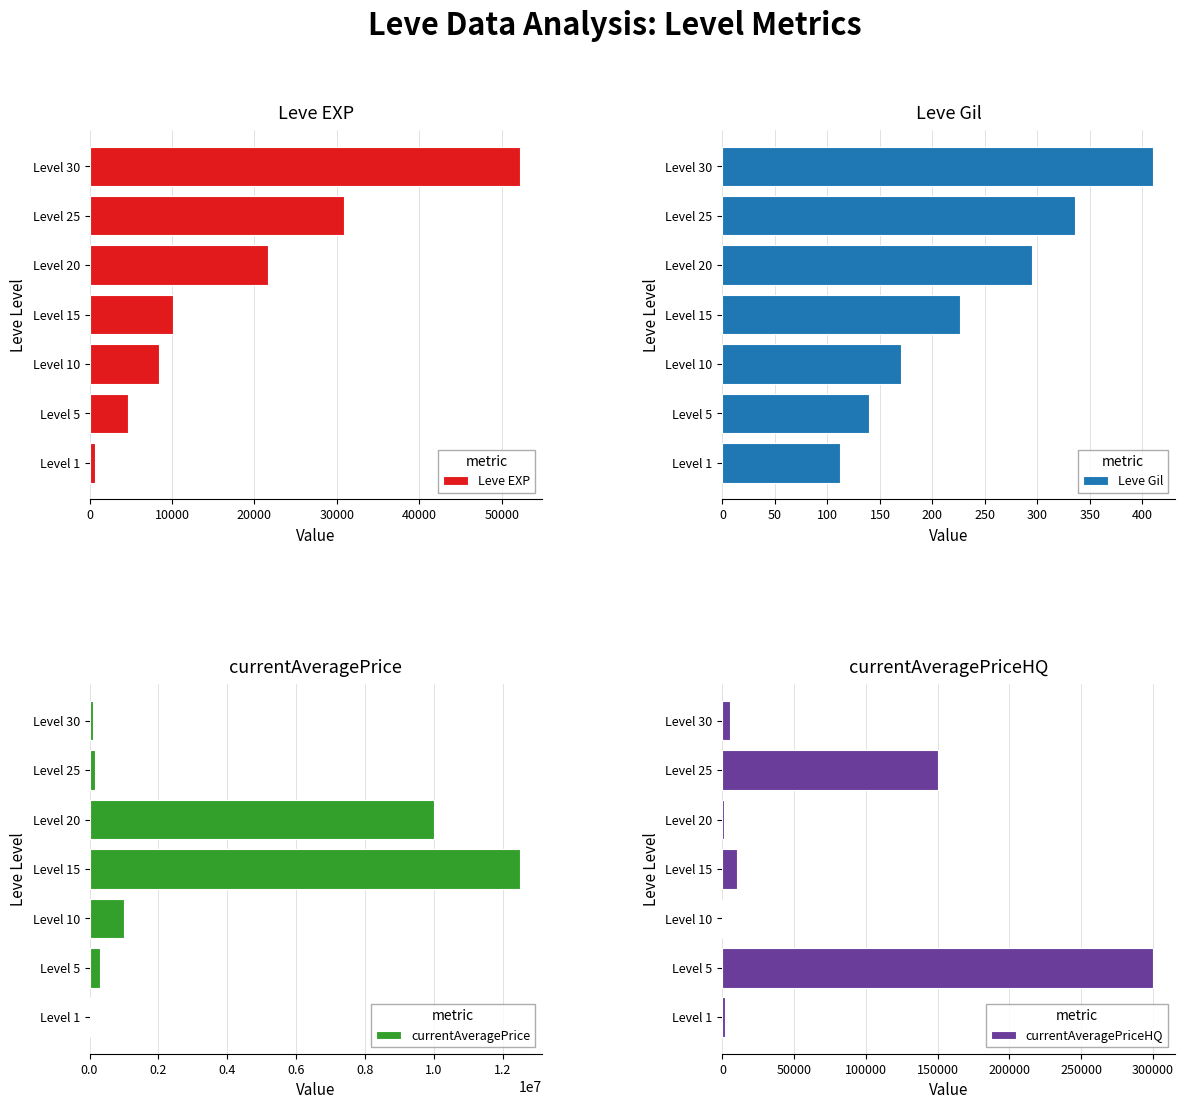

List the labels in order of Leve EXP value, smallest first.

Level 1, Level 5, Level 10, Level 15, Level 20, Level 25, Level 30